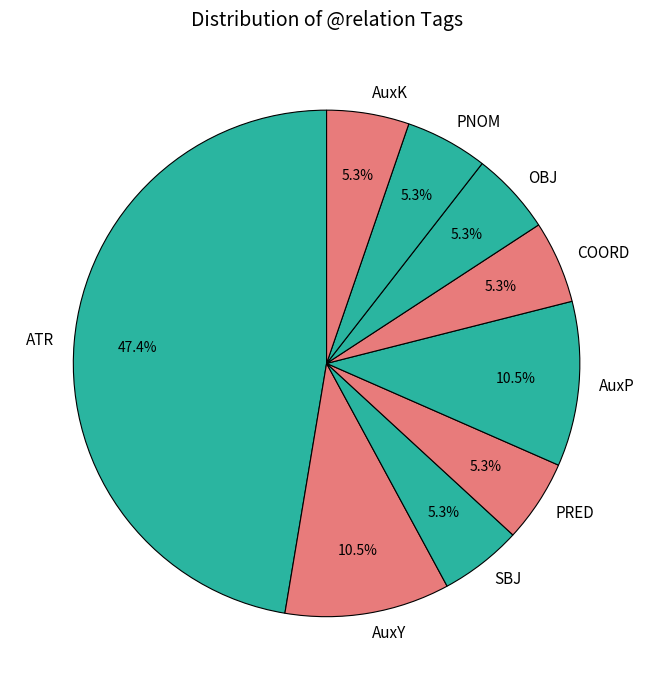

What portion of the pie excludes SBJ?

94.7%